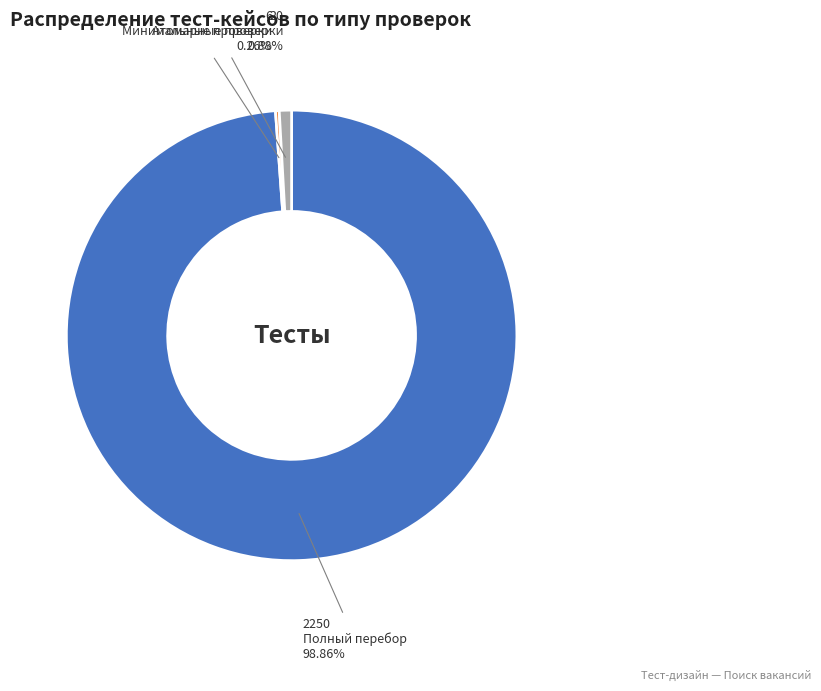

Is there any slice that represents more than half of the pie?

Yes